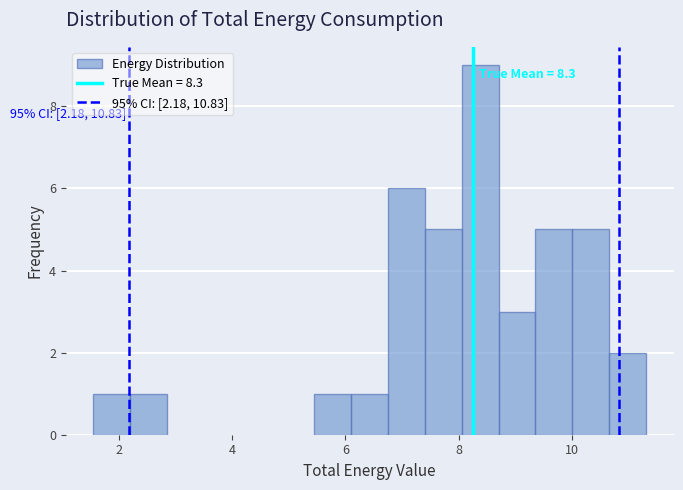

Around what value on the x-axis is the tallest bar? Give the approximate position of its centre, as read against the axis.

8.4